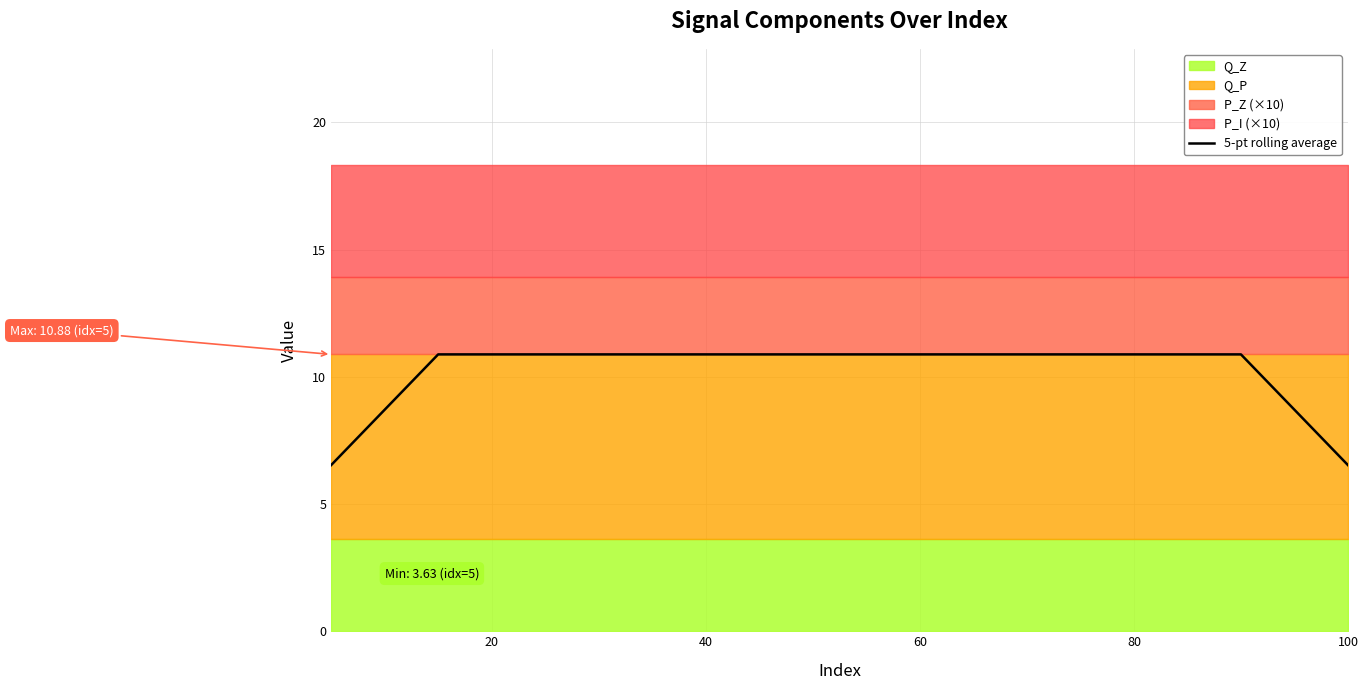

How many categories are shown in the chart?

20